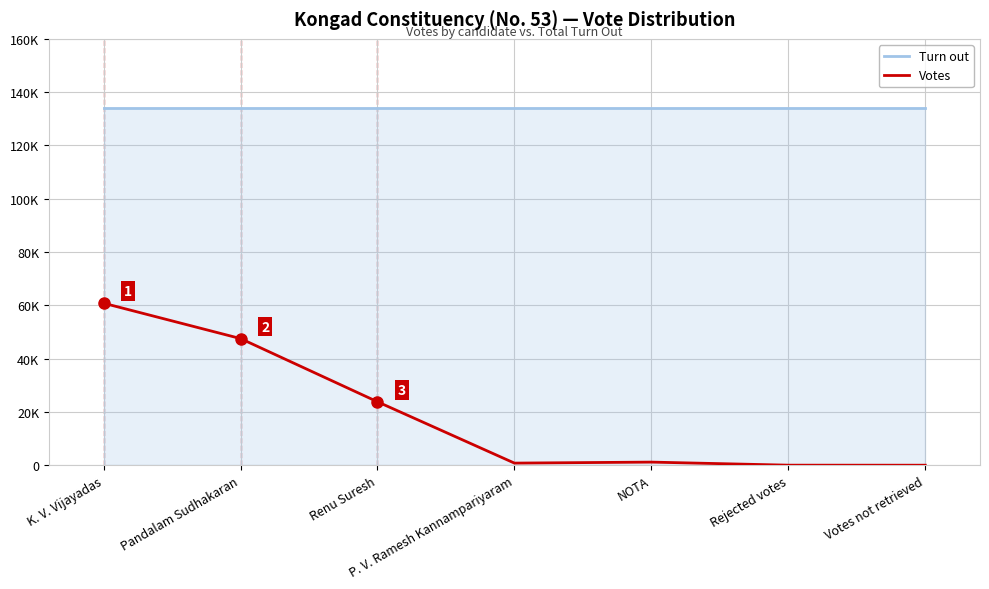

Which series has the largest total across all categories?

Turn out